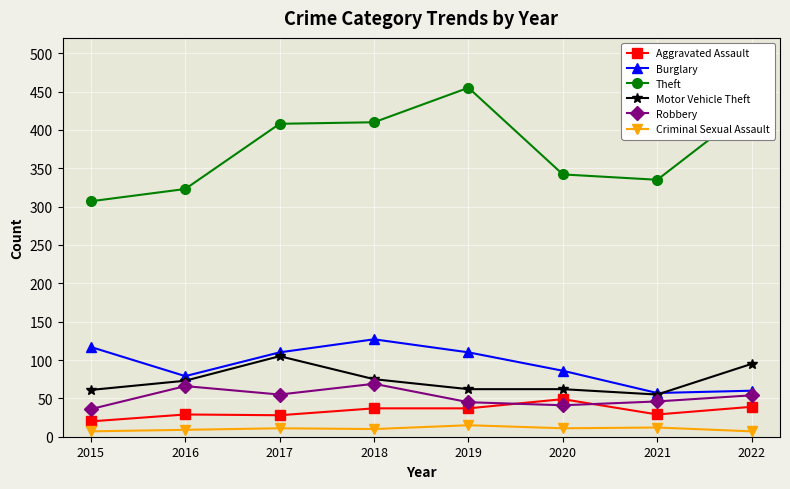

True or false: Criminal Sexual Assault and Aggravated Assault intersect in this chart.

False